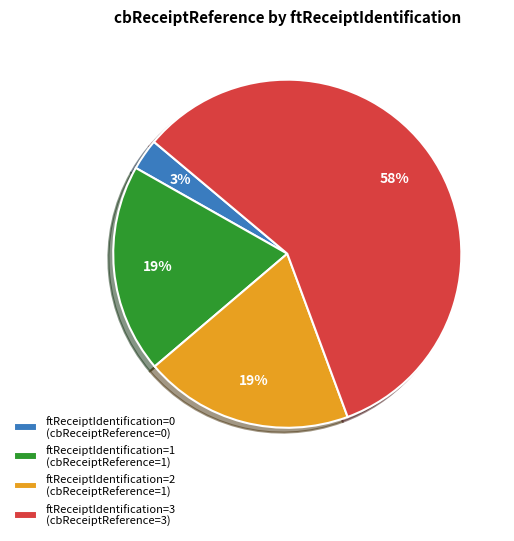

Is there a majority slice in this chart?

Yes